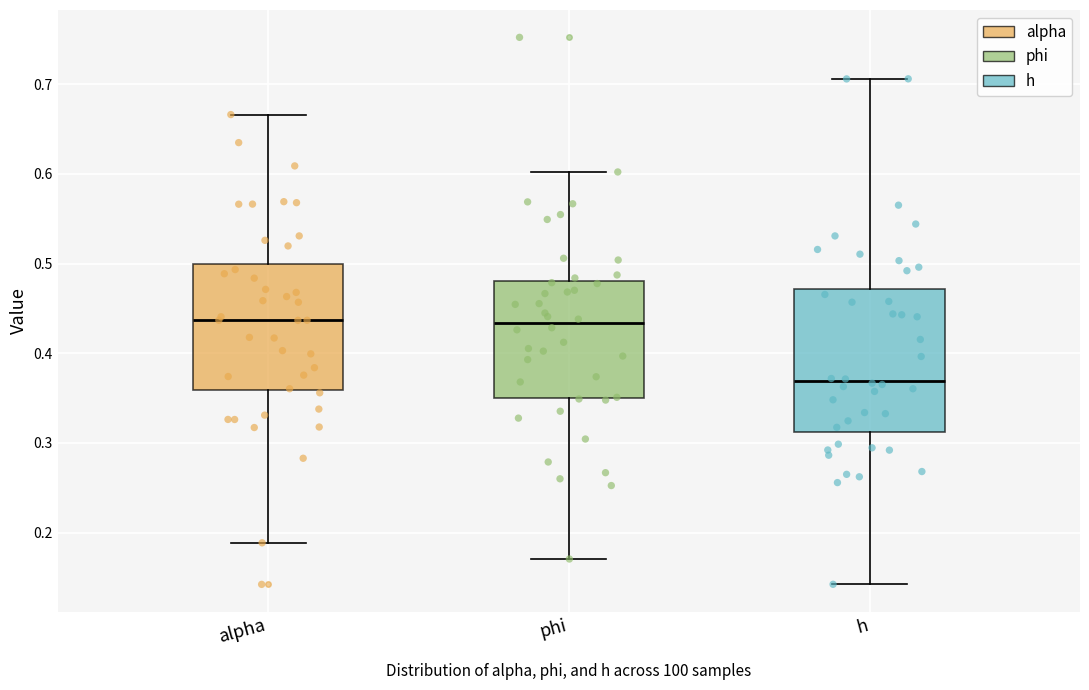

Reading left to right, read every box against the y-axis: the position of its median line, the range the box covers, and the ends of its whiskers. The values are not printed on the chart, so give them approximately, as read against the axis.

alpha: median 0.44, box 0.36 to 0.50, whiskers 0.19 to 0.67
phi: median 0.43, box 0.35 to 0.48, whiskers 0.17 to 0.60
h: median 0.37, box 0.31 to 0.47, whiskers 0.14 to 0.71